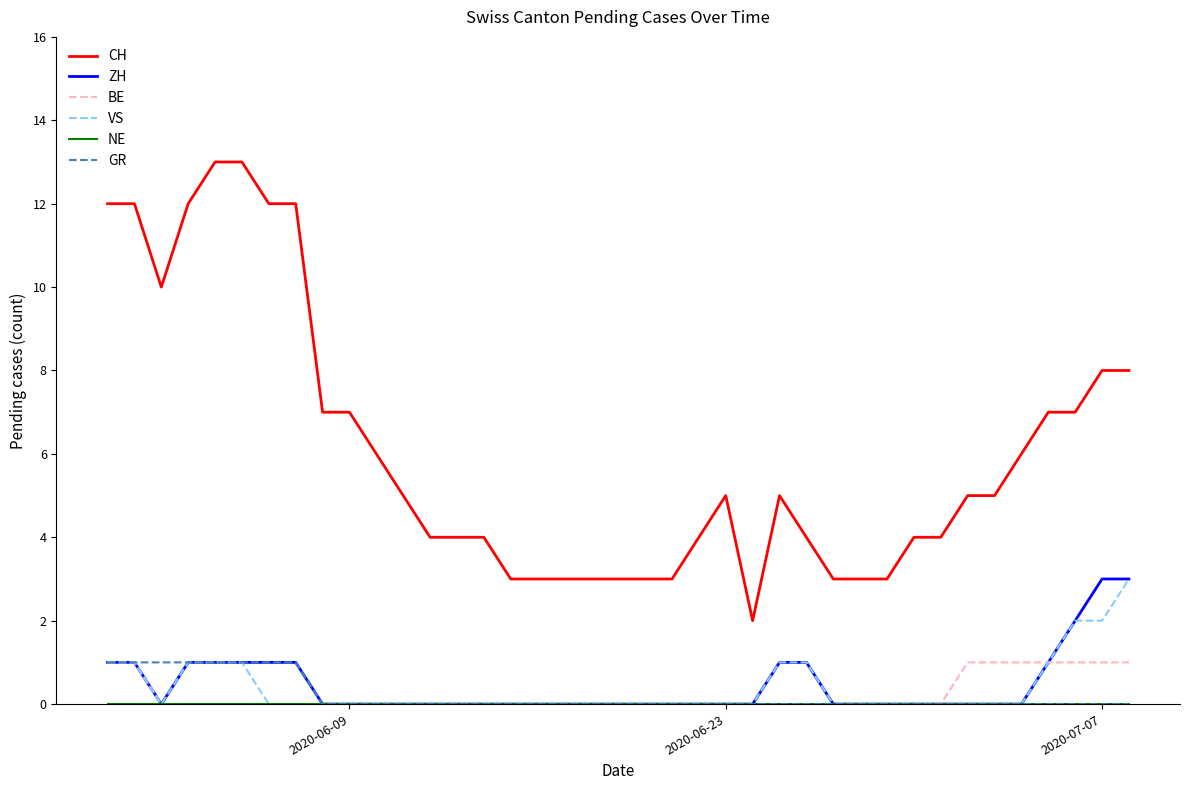

Which series has the largest total across all categories?

CH